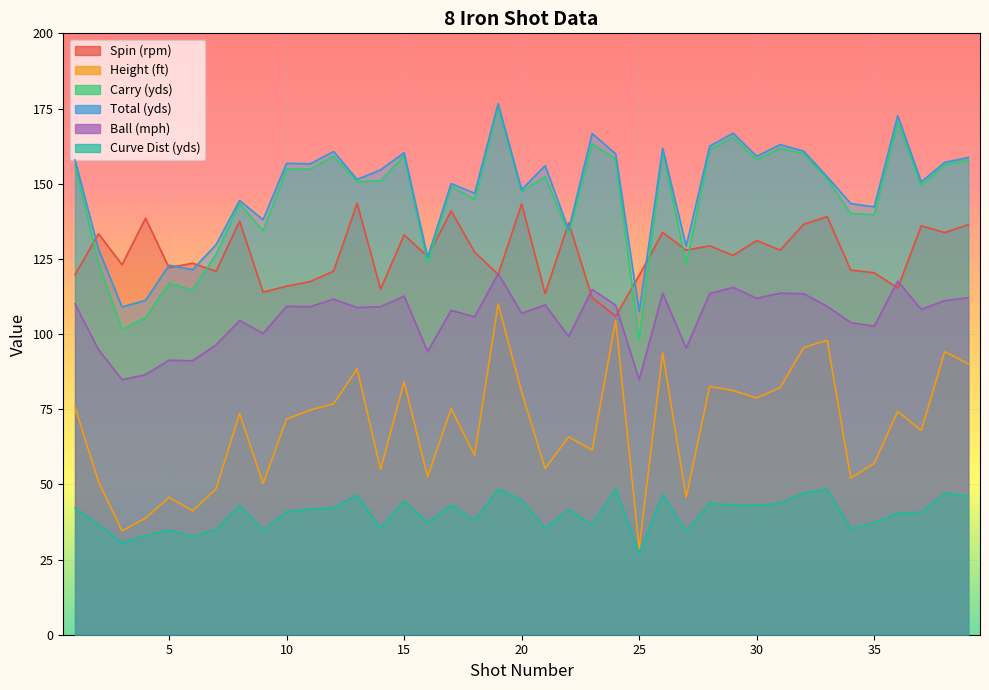

Rank the categories by Total (yds) value from lowest to highest.

25, 3, 4, 6, 5, 16, 2, 27, 7, 22, 9, 35, 34, 8, 18, 20, 17, 37, 13, 33, 14, 21, 11, 10, 38, 1, 39, 30, 24, 15, 12, 32, 26, 28, 31, 23, 29, 36, 19